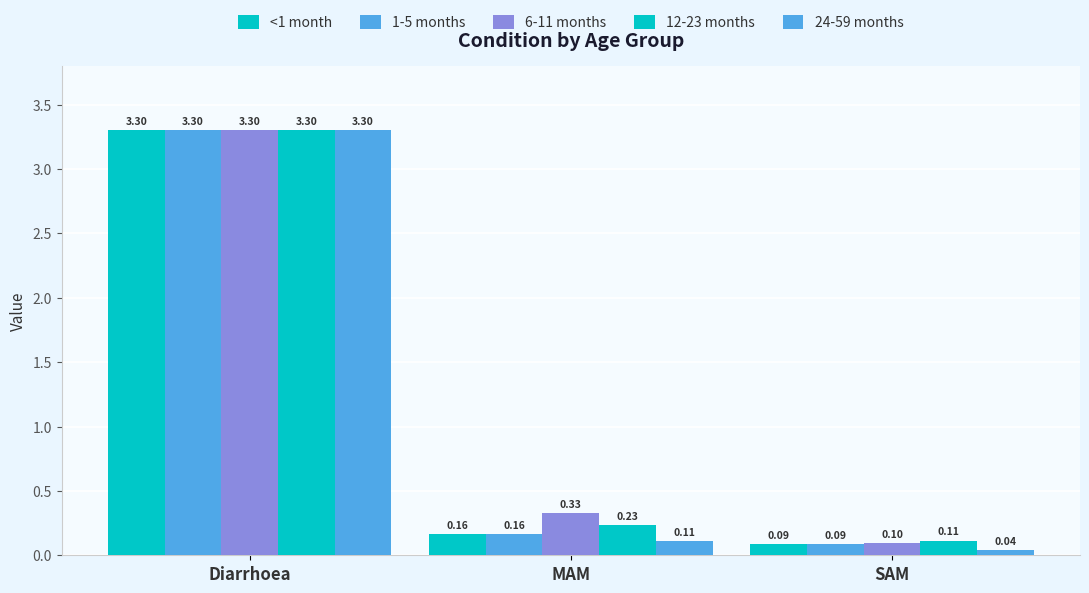

What is the label of the 1st bar from the left?

Diarrhoea